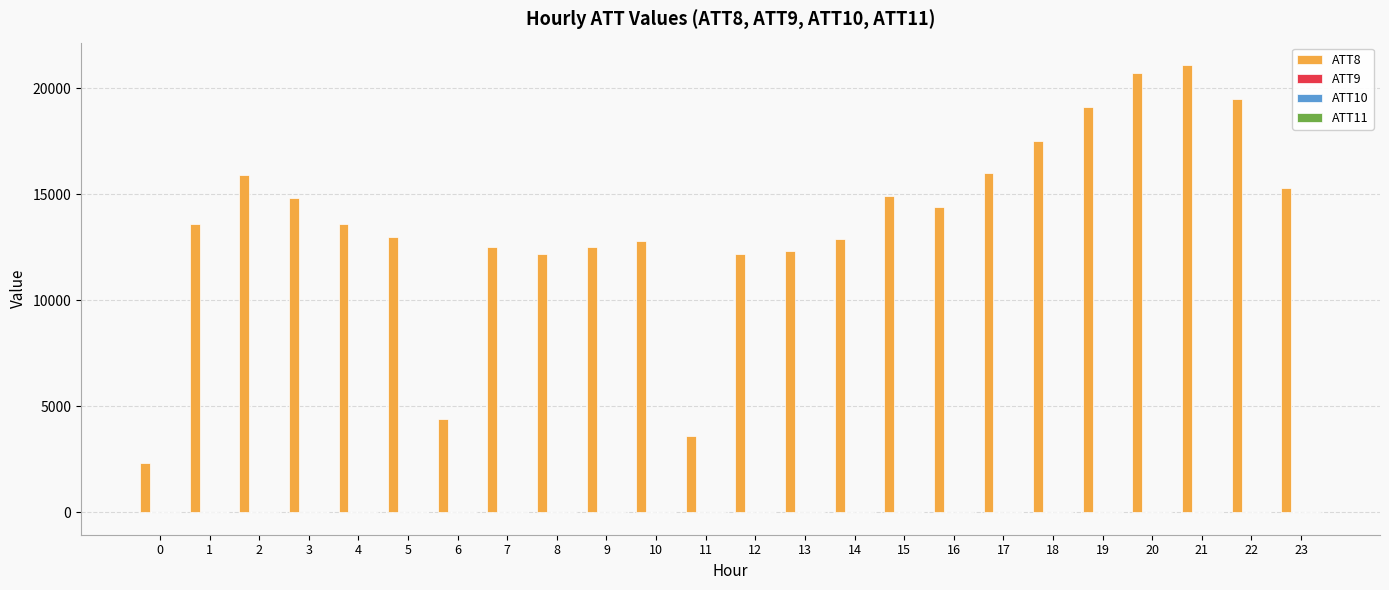

What is the greatest value displayed?

21100.0